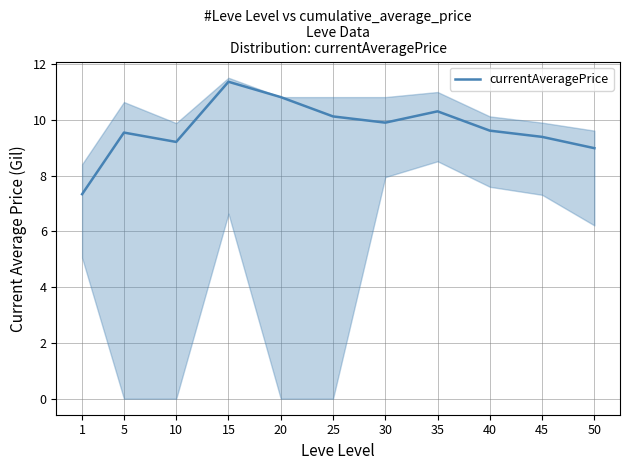

Reading right to left, extract all data points from this chart.

9.0	9.4	9.6	10.3	9.9	10.1	10.8	11.4	9.2	9.5	7.3